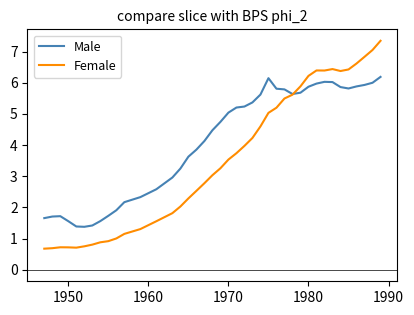

What is the sum of all Female values?

143.1